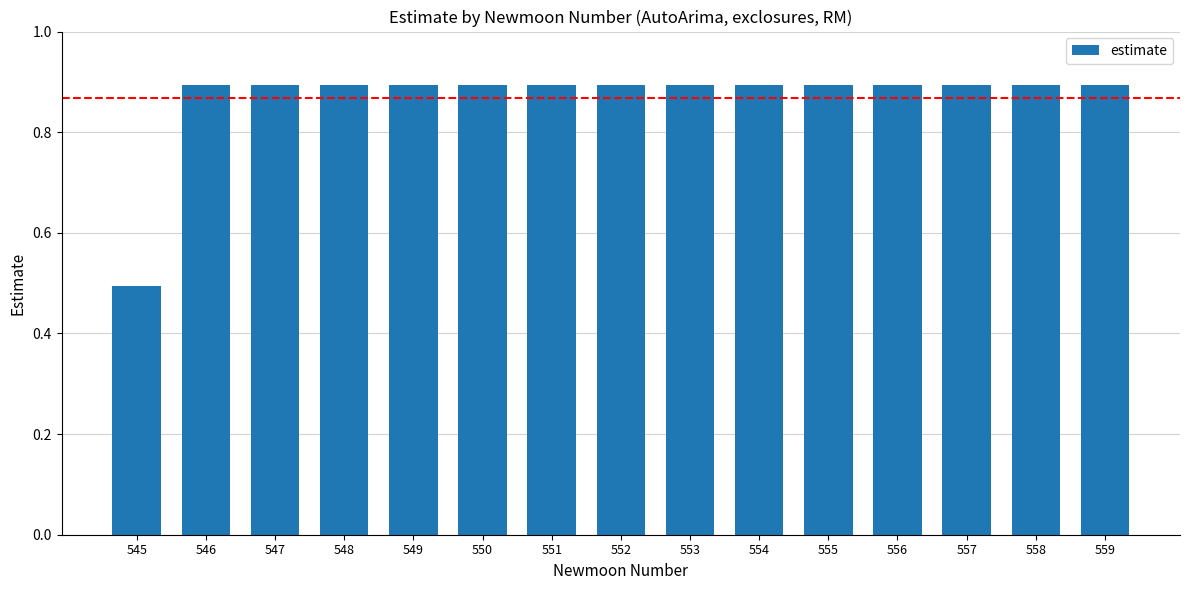

What is the difference between the maximum and minimum values?

0.4